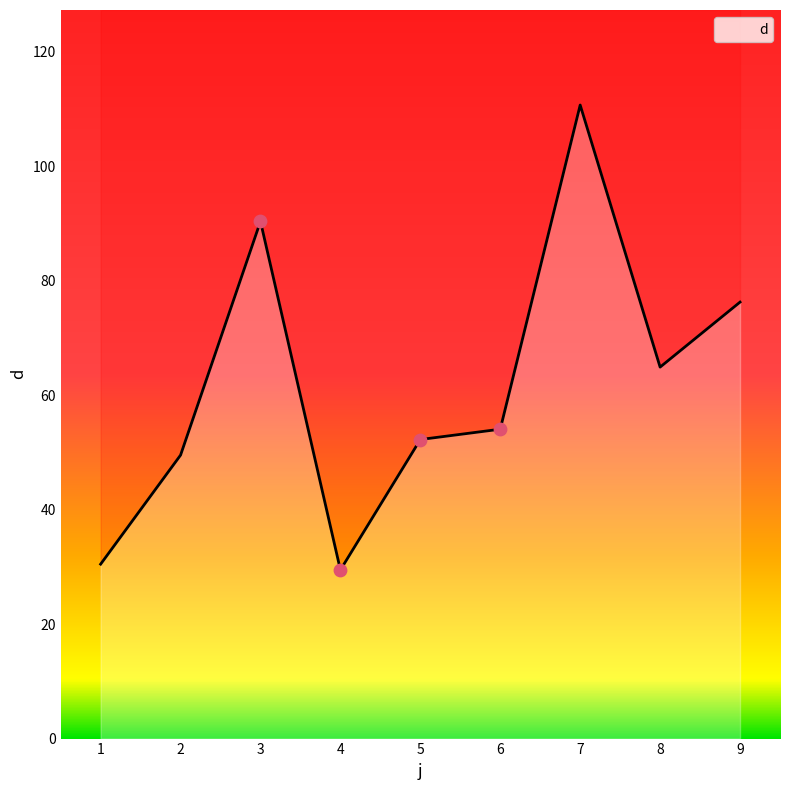

What is the change in value from 5 to 9?

+24.0